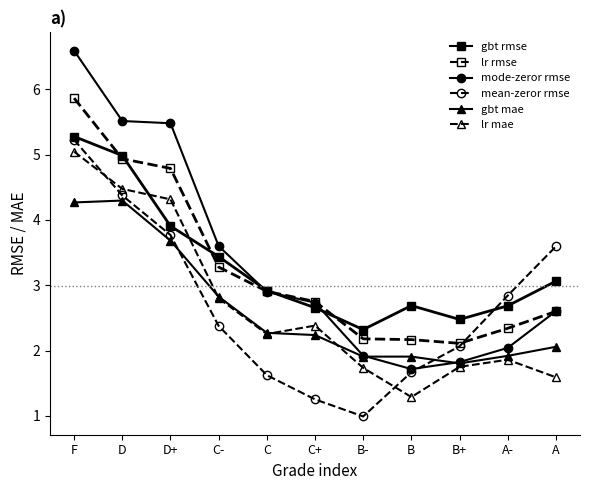

Does the chart display data point markers on the line(s)?

Yes